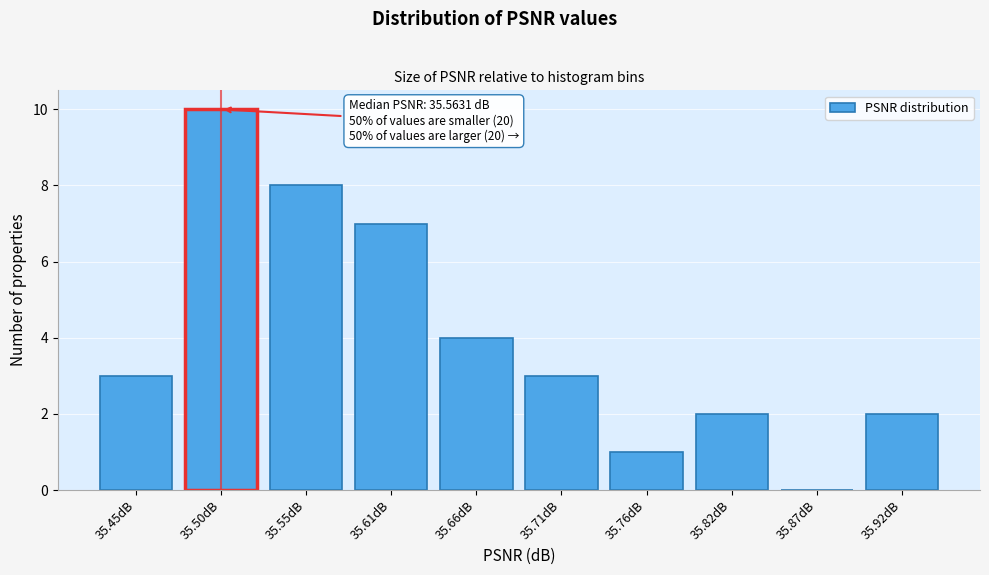

Reading right to left, extract all data points from this chart.

35.92dB=2	35.87dB=0	35.82dB=2	35.76dB=1	35.71dB=3	35.66dB=4	35.61dB=7	35.55dB=8	35.50dB=10	35.45dB=3